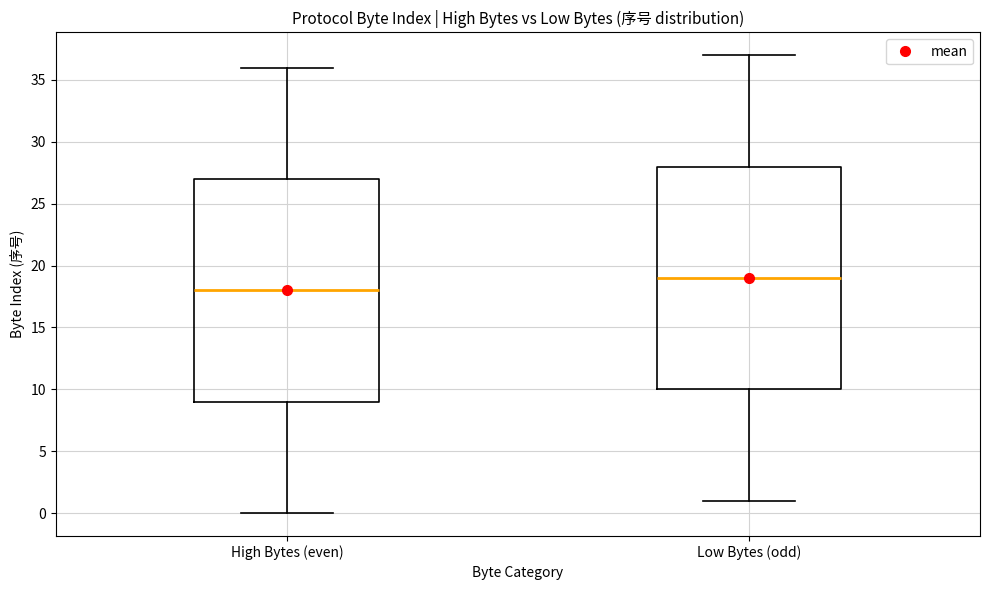

Which box's median line is the highest?

Low Bytes (odd)